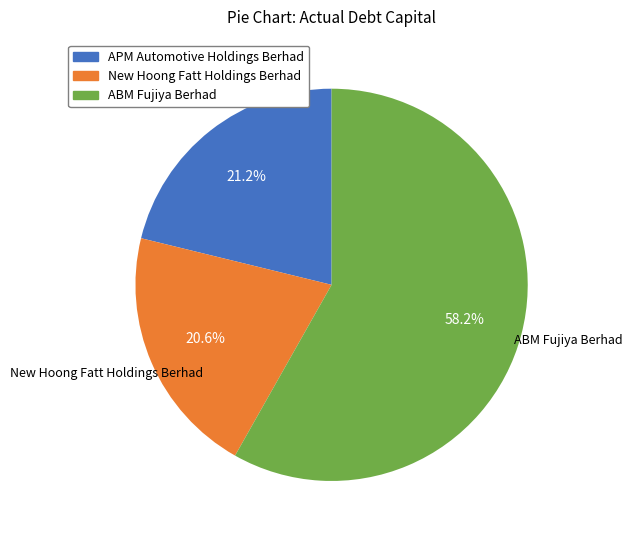

What is the smallest slice in the pie chart?

New Hoong Fatt Holdings Berhad